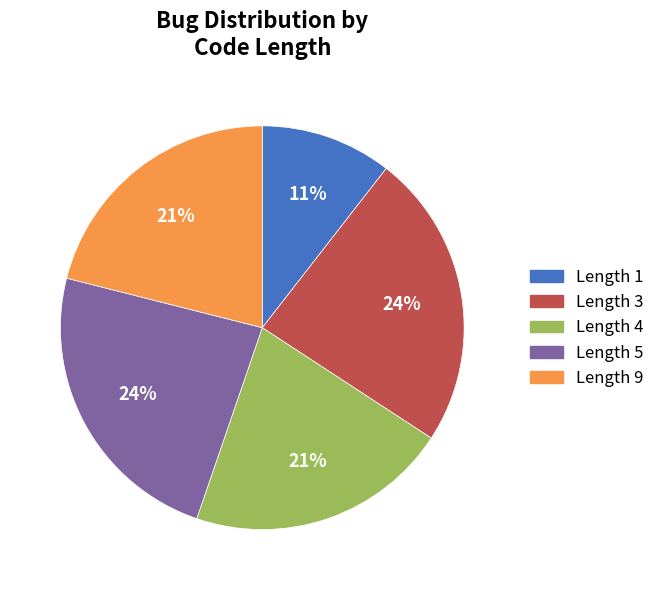

Count the number of slices in the pie.

5